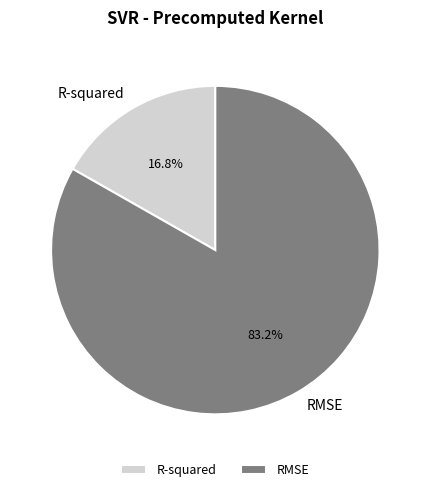

True or false: RMSE accounts for 77% of the total.

False